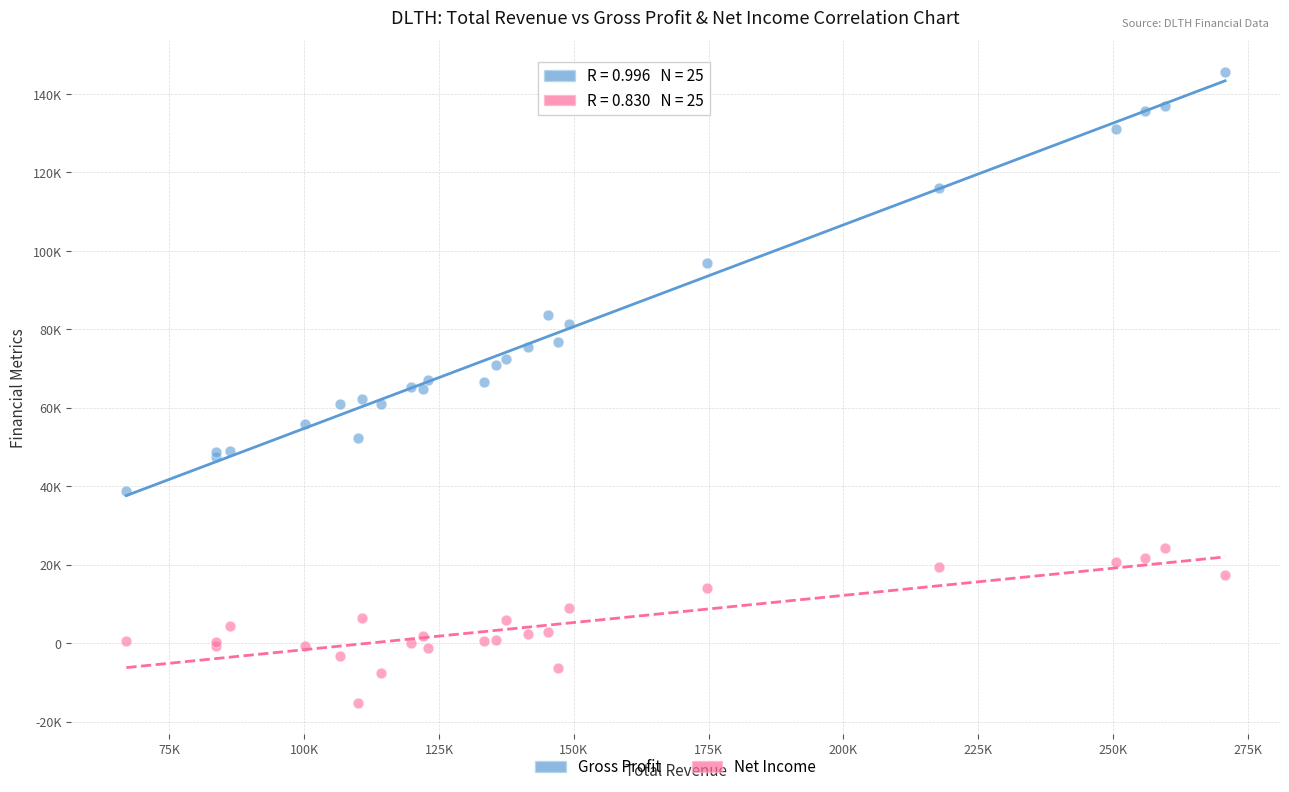

Which series contains the lowest Y value?

Net Income